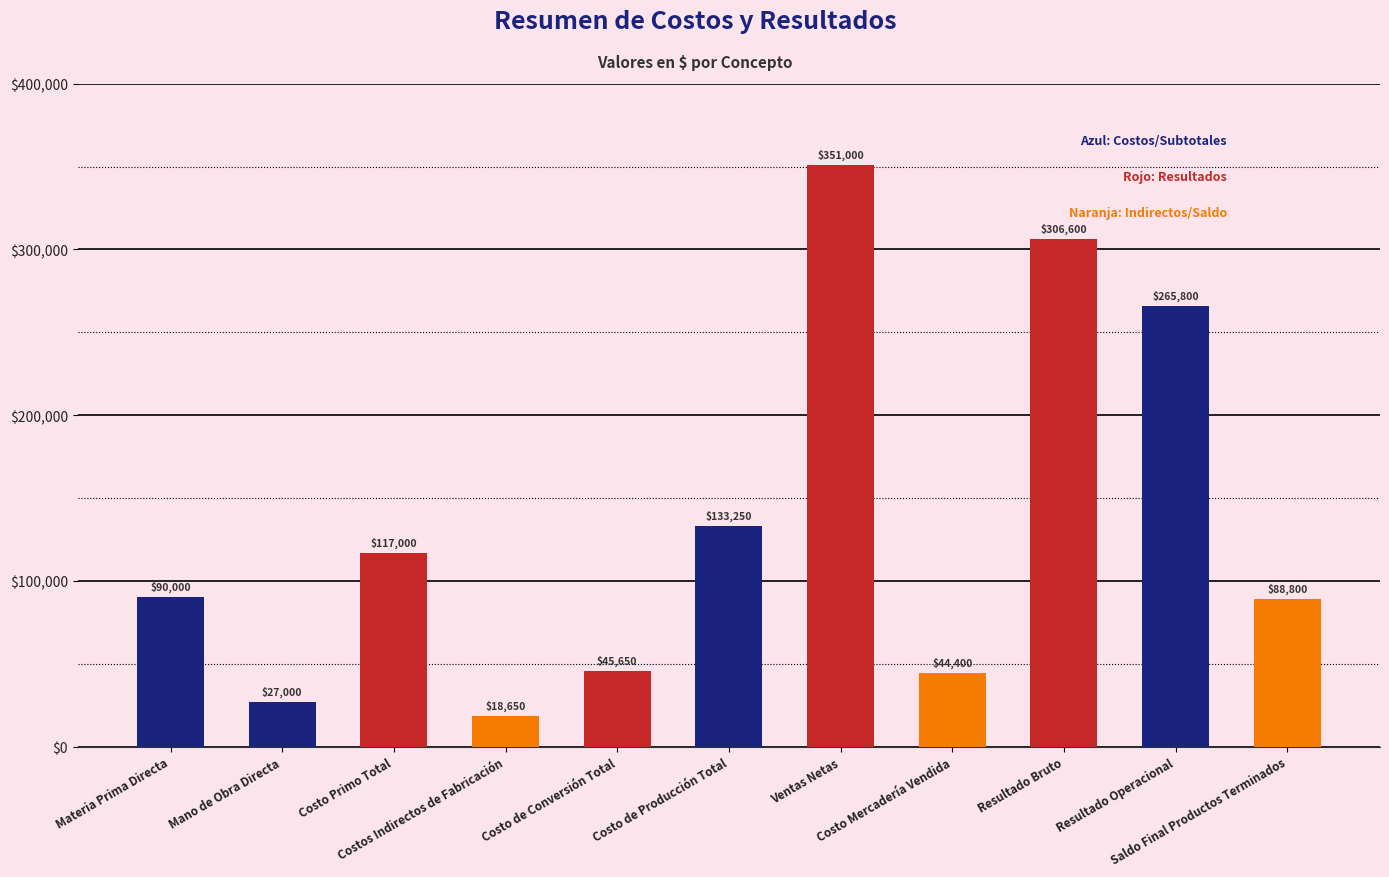

Reading right to left, transcribe all the data shown in this chart.

Saldo Final Productos Terminados=88800	Resultado Operacional=265800	Resultado Bruto=306600	Costo Mercadería Vendida=44400	Ventas Netas=351000	Costo de Producción Total=133250	Costo de Conversión Total=45650	Costos Indirectos de Fabricación=18650	Costo Primo Total=117000	Mano de Obra Directa=27000	Materia Prima Directa=90000